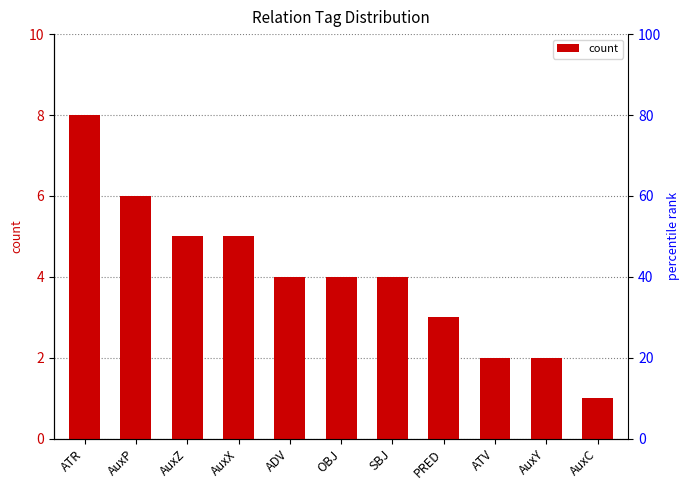

What is the difference between the values at OBJ and ATV?

2